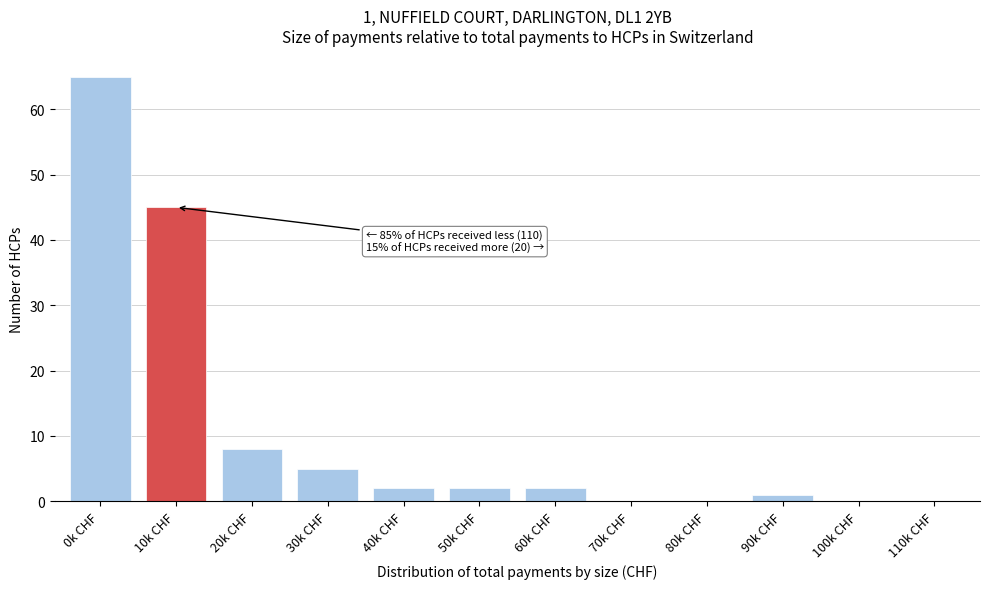

Reading left to right, transcribe all the data shown in this chart.

0k CHF=65	10k CHF=45	20k CHF=8	30k CHF=5	40k CHF=2	50k CHF=2	60k CHF=2	70k CHF=0	80k CHF=0	90k CHF=1	100k CHF=0	110k CHF=0